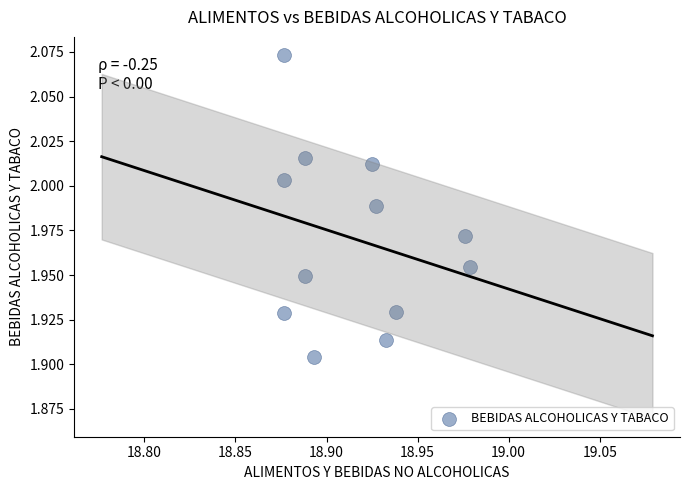

What is the average X value?

18.9